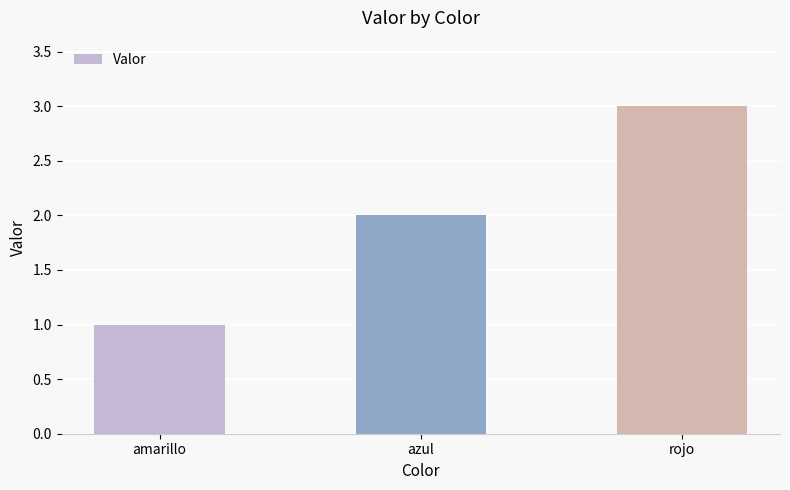

List the labels in order of value, largest first.

rojo, azul, amarillo